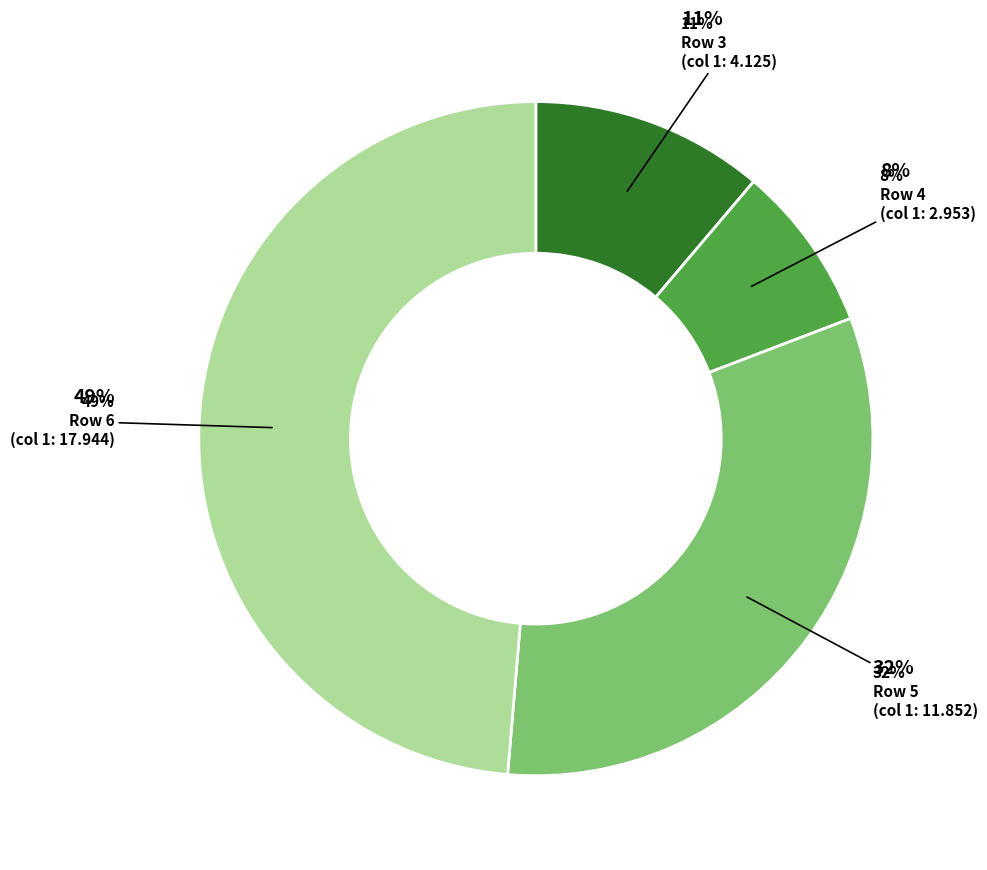

What is the smallest slice in the pie chart?

Row 4